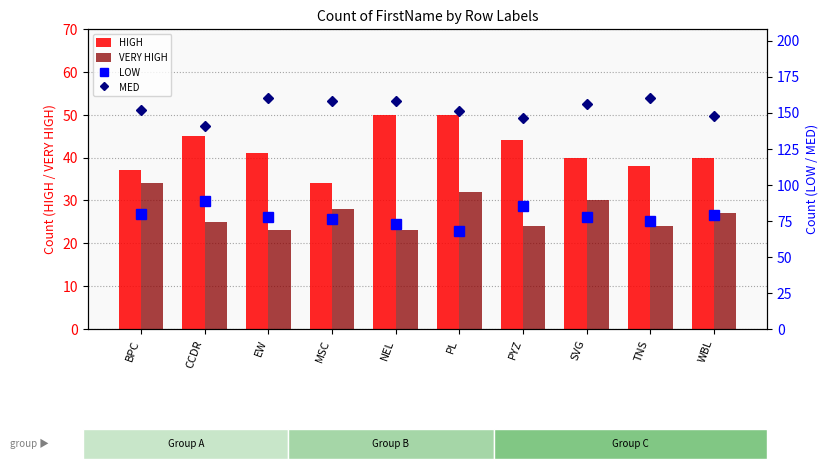

What is the sum of all MED values?

1530